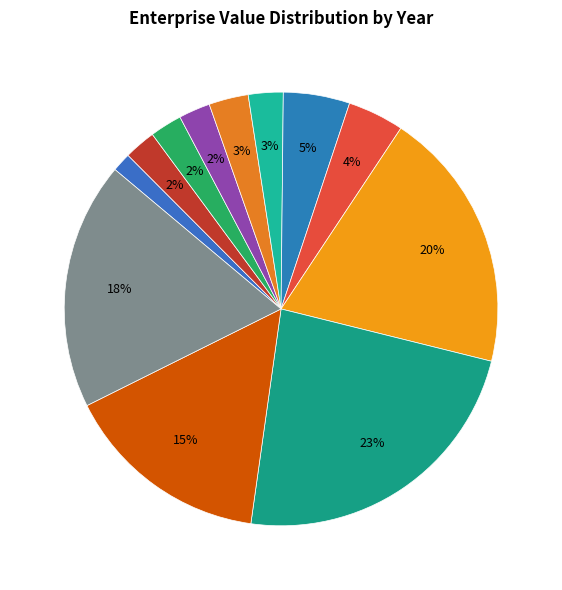

How many slices are in this pie chart?

12